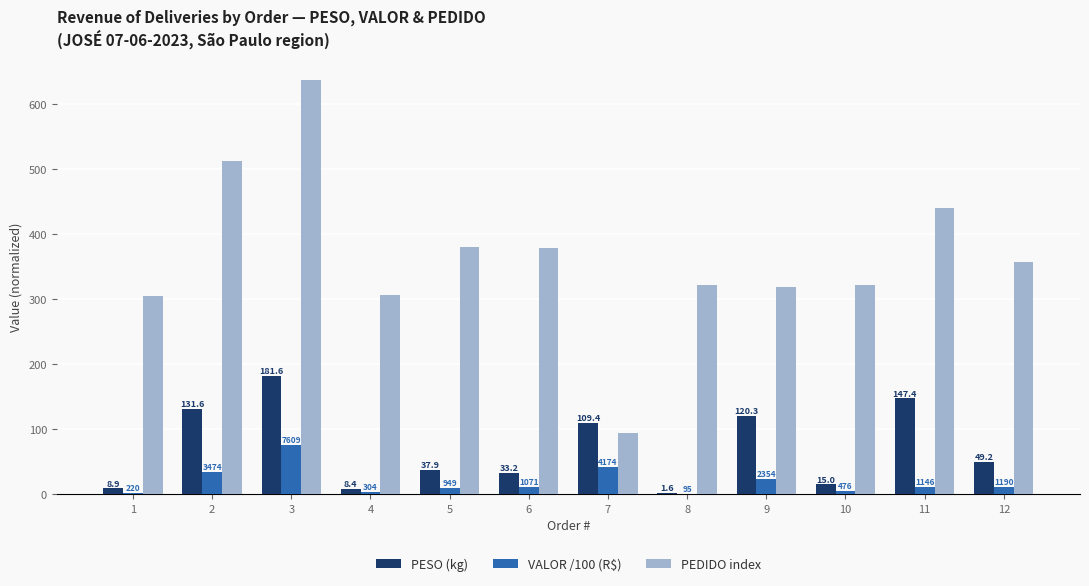

How many series are shown in this chart?

3